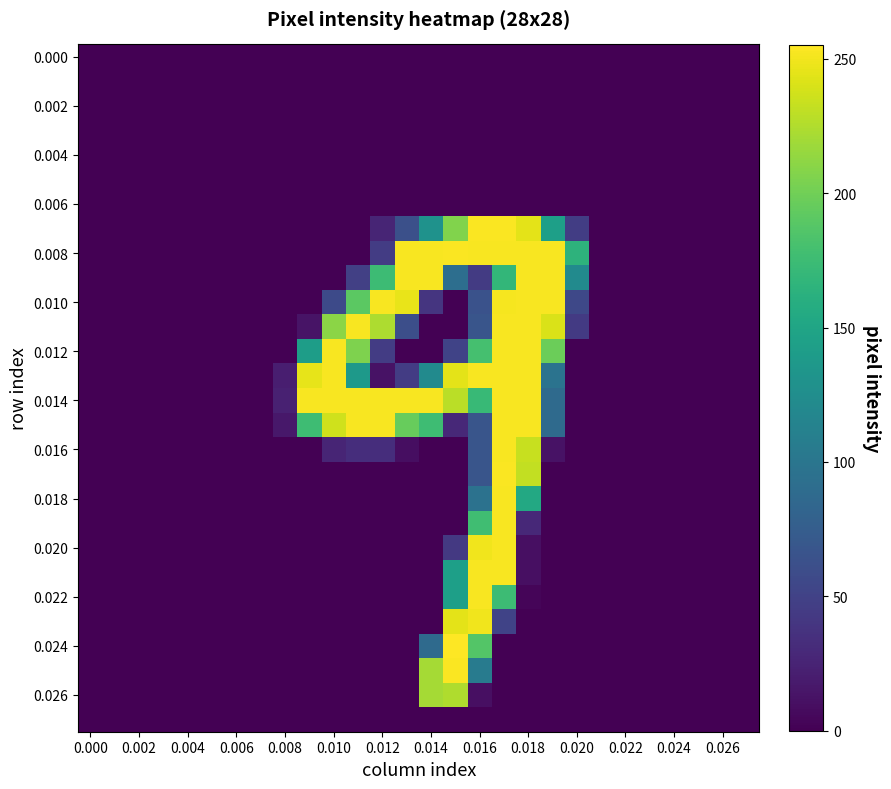

How many series are shown in this chart?

28